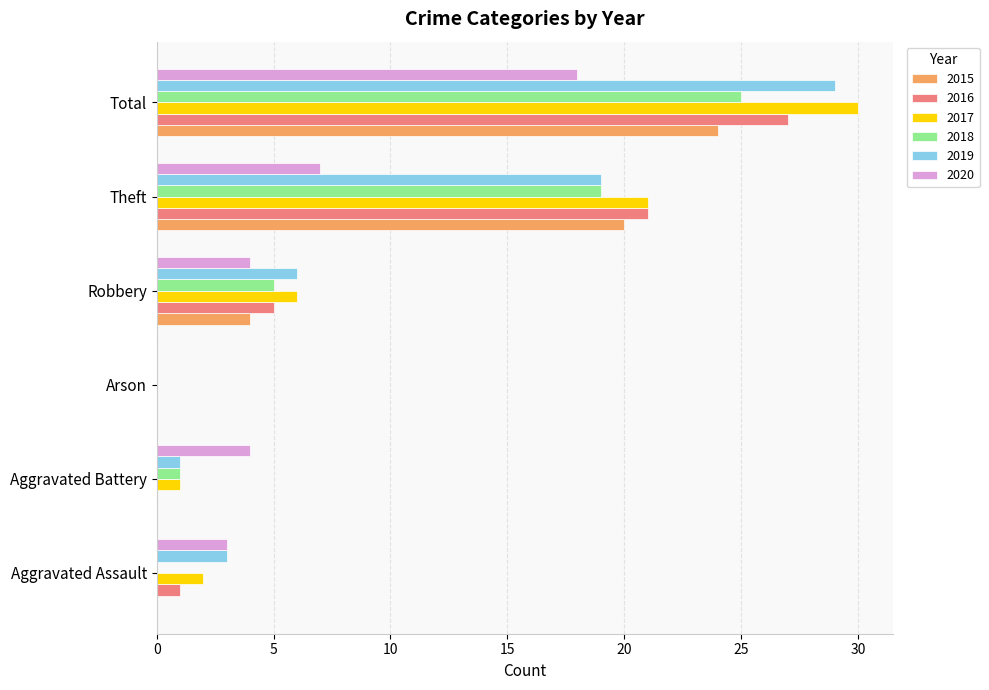

At which category is the sum across all series the highest?

Total